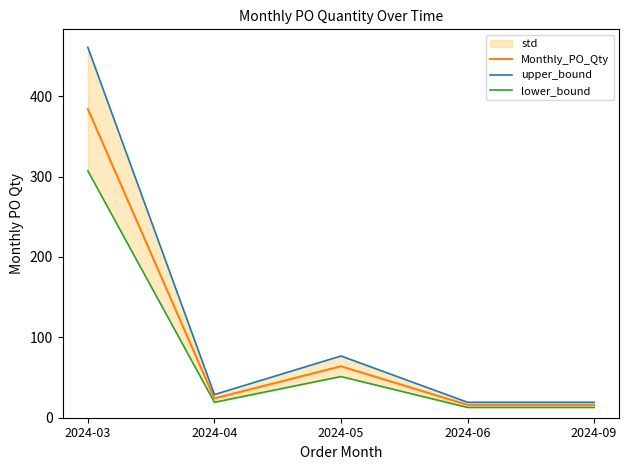

True or false: upper_bound has a value of 45.0 at 2024-04.

False